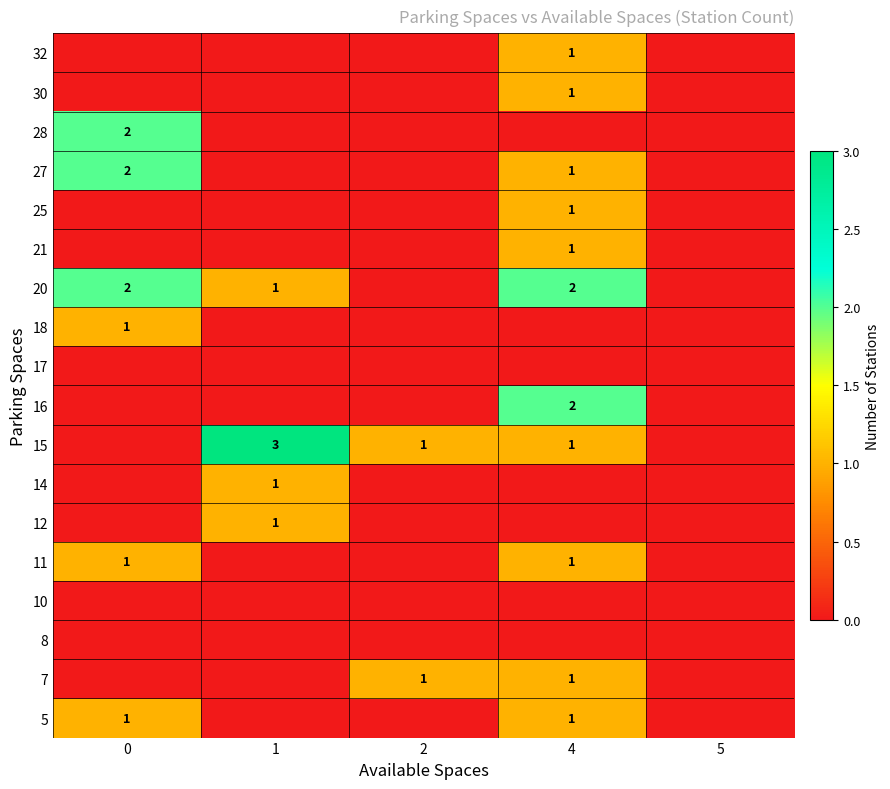

What is the greatest value displayed?

3